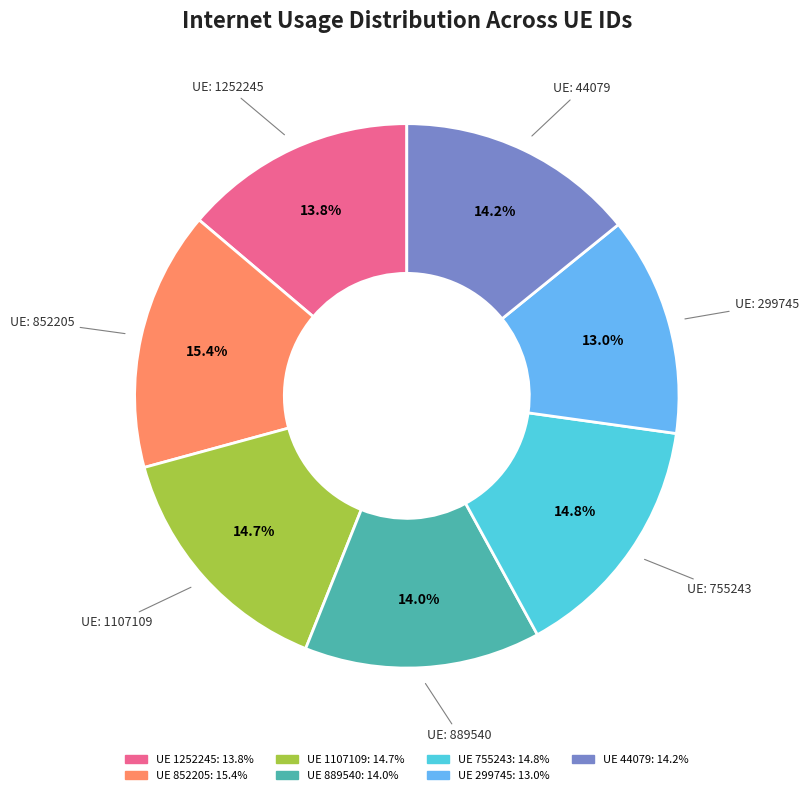

Is there any slice that represents more than half of the pie?

No